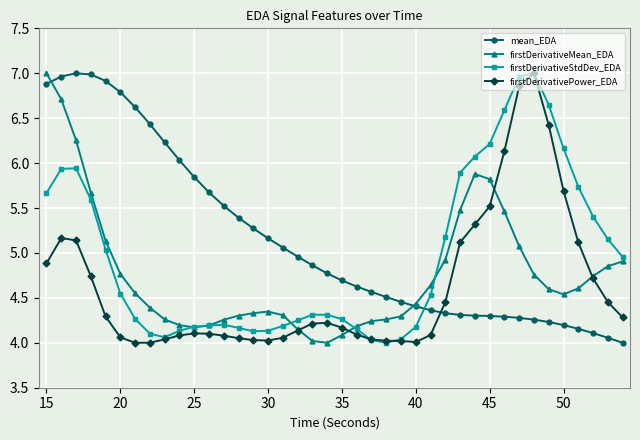

How many data points in mean_EDA are above 4?

39